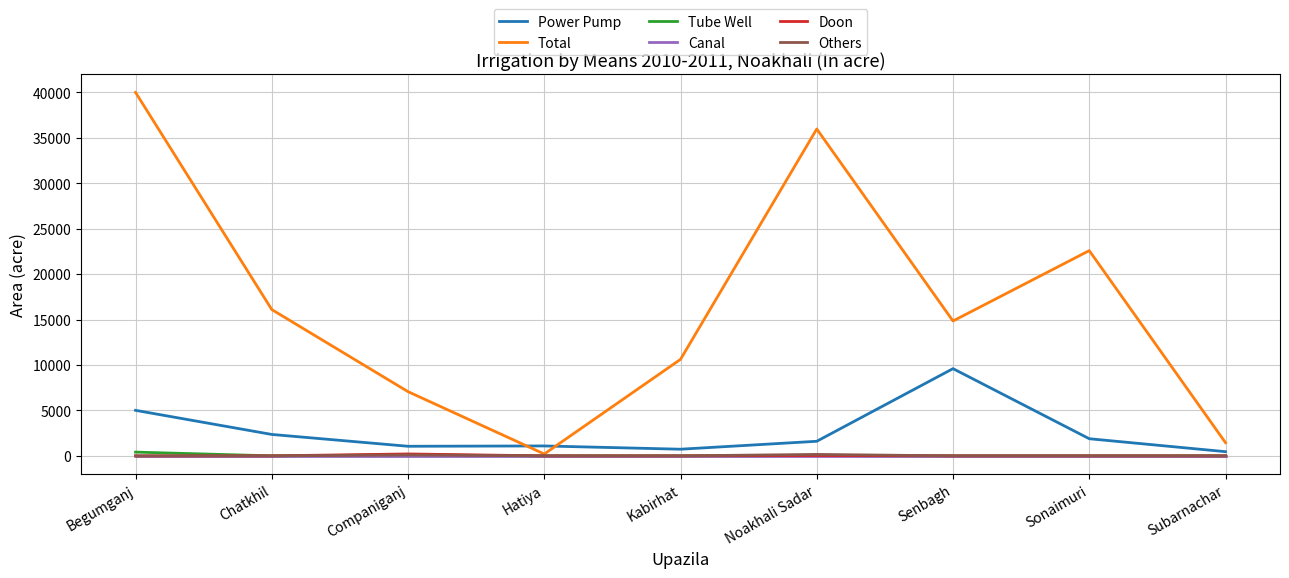

What is the greatest value displayed?

40000